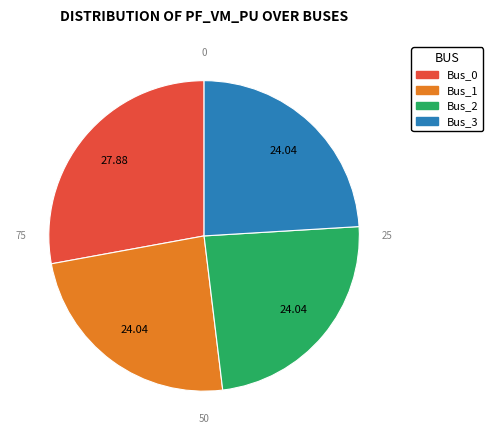

How many slices are in this pie chart?

4